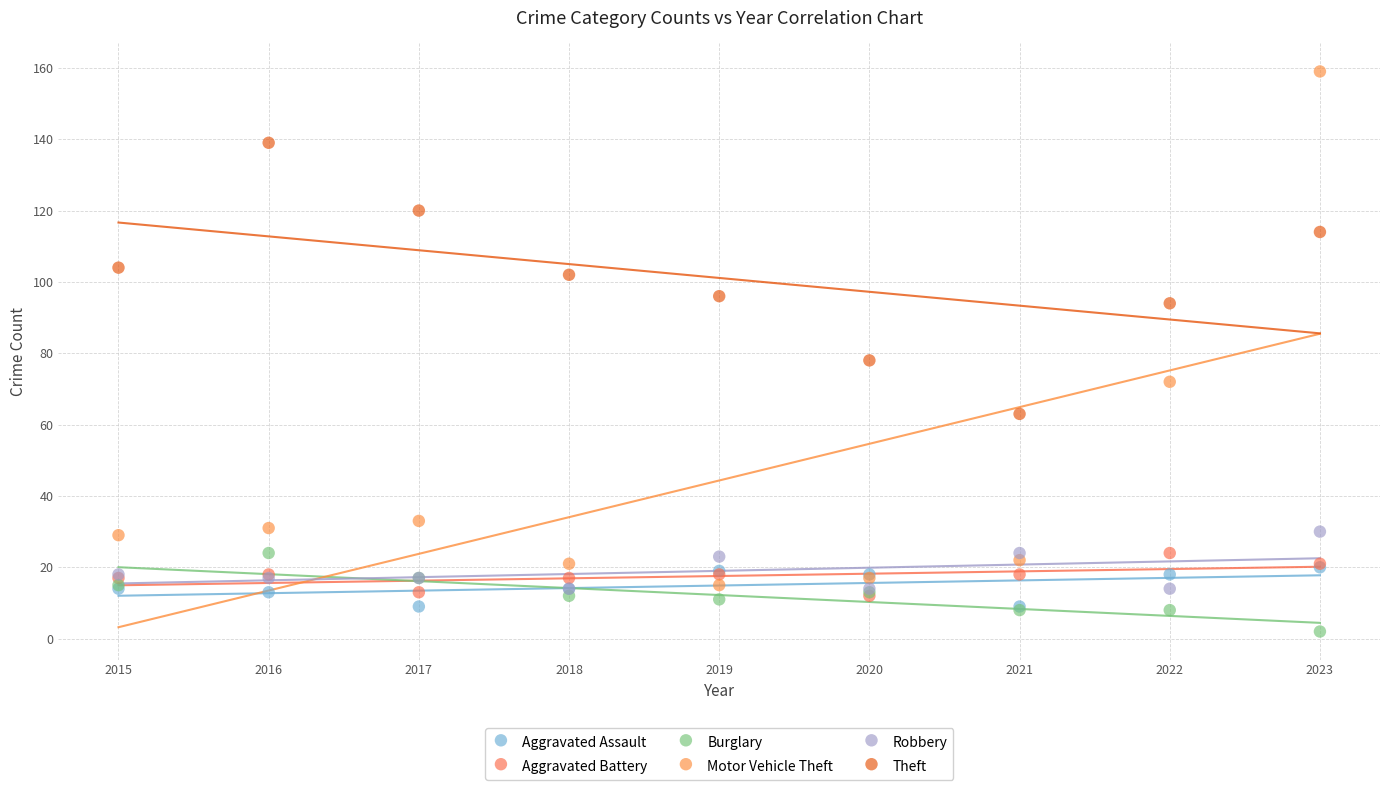

Across all series, what Y value is closest to 80?

78